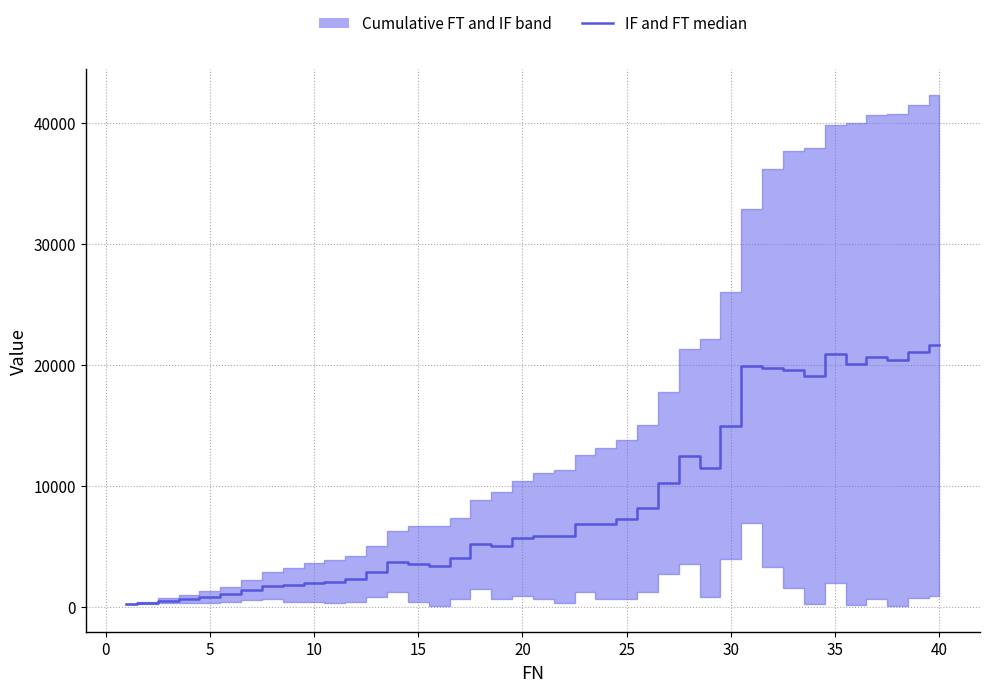

True or false: the data shows 5655.5 at 20.

True